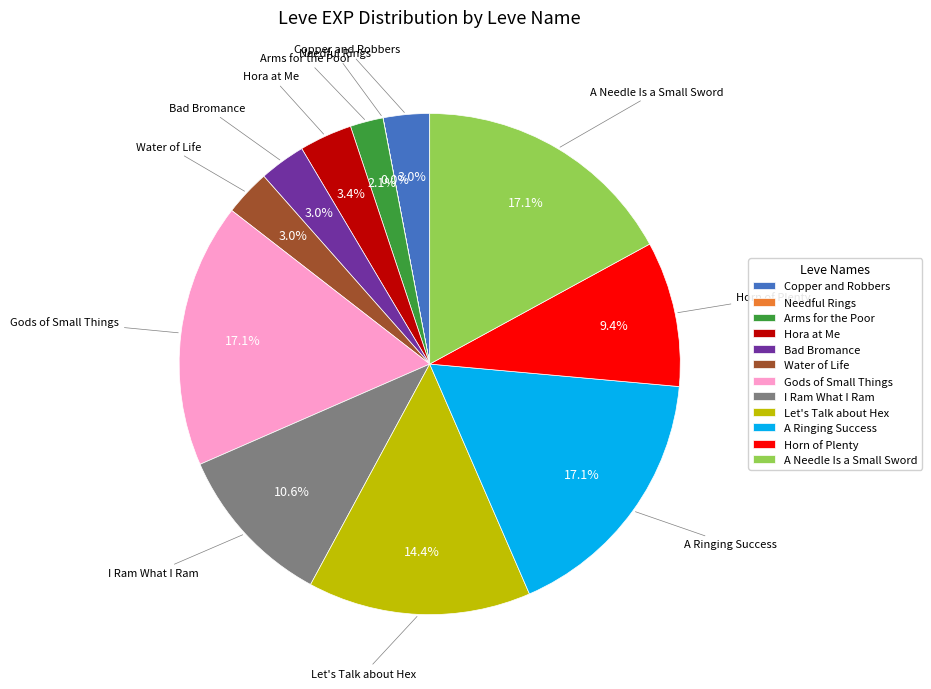

What percentage do A Ringing Success and Horn of Plenty together represent?

26.4%